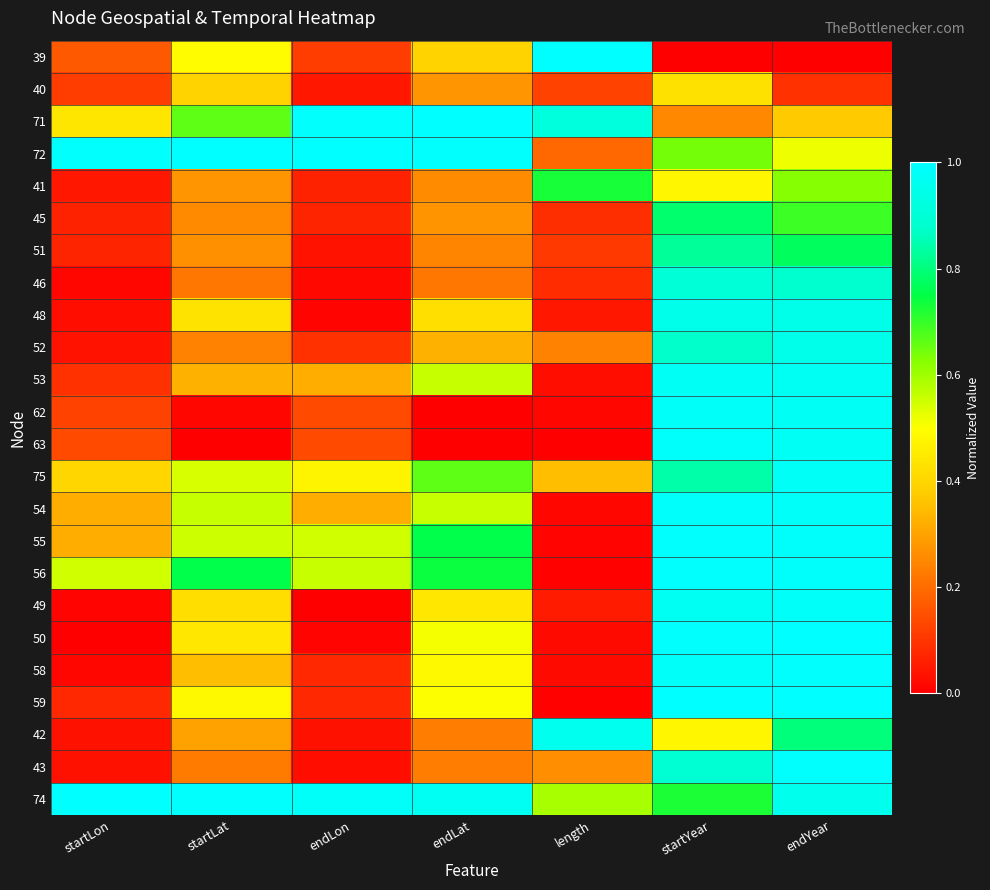

Count the number of categories in the chart.

7